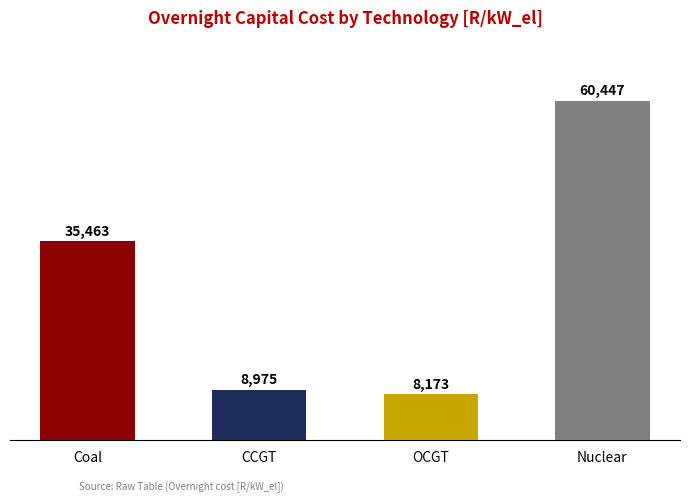

List the labels in order of value, smallest first.

OCGT, CCGT, Coal, Nuclear